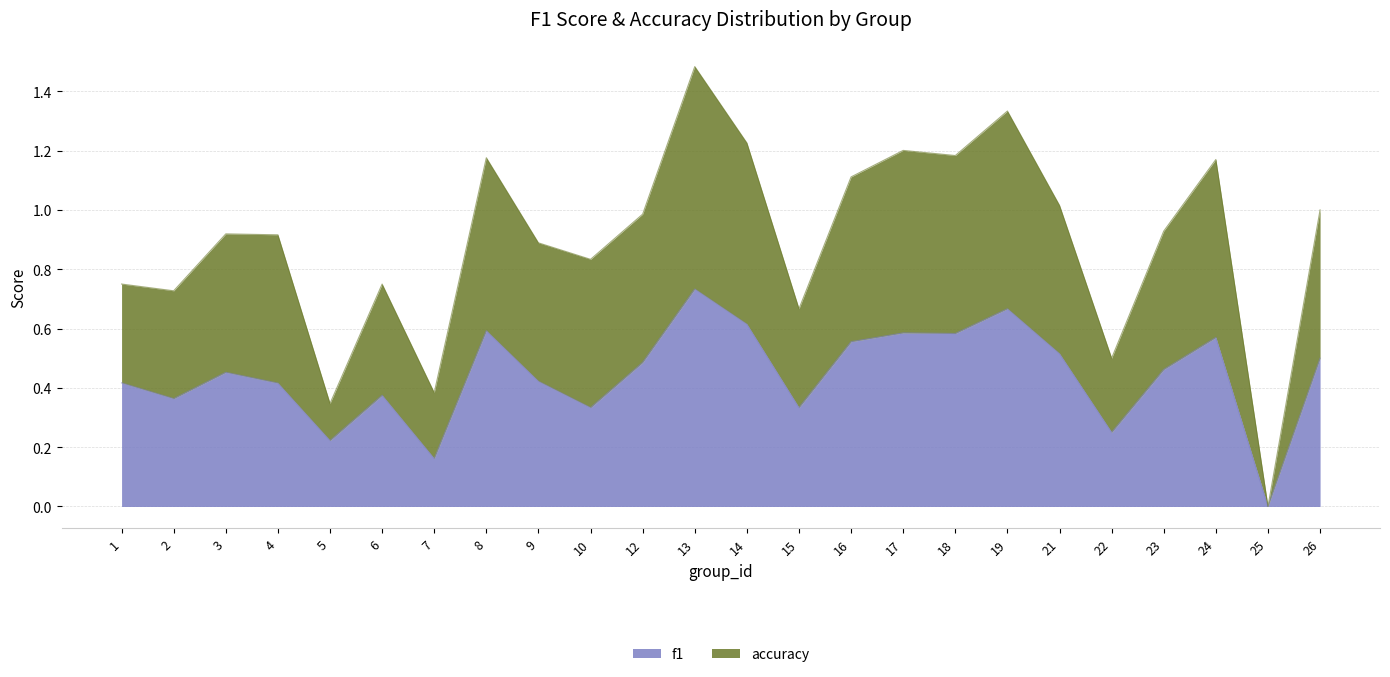

True or false: f1 has a value of 0.8 at 12.

False